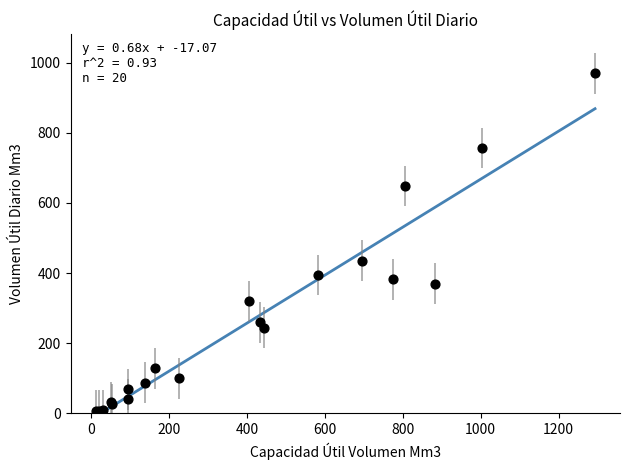

What Y value in the scatter plot is closest to 488?

435.5